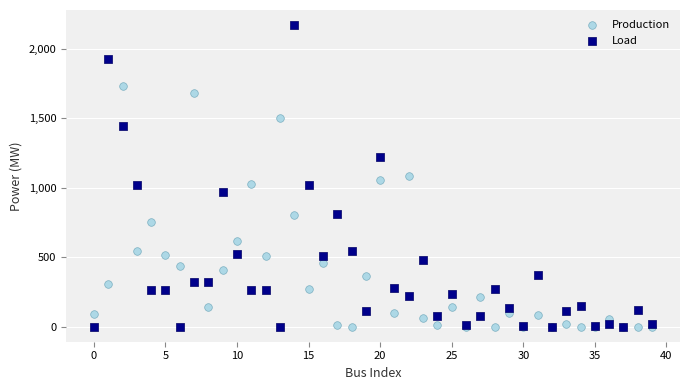

Which series contains the highest Y value?

Load